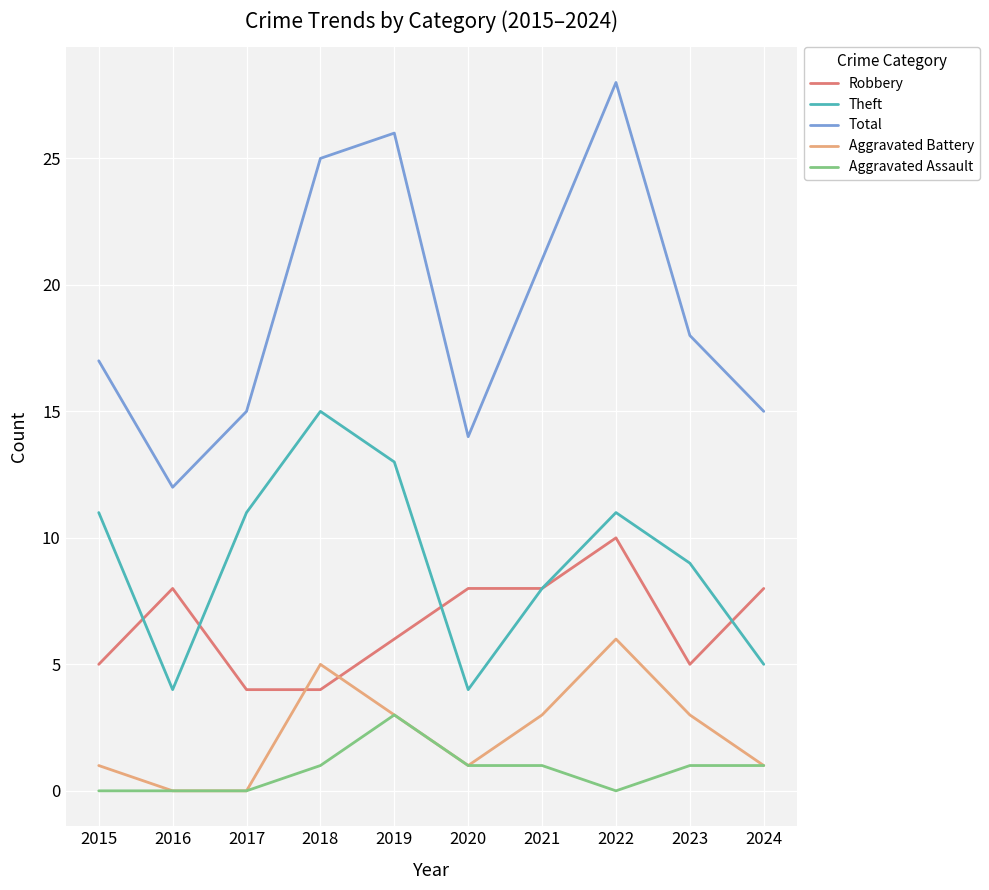

List the series in order of their peak value, lowest first.

Aggravated Assault, Aggravated Battery, Robbery, Theft, Total